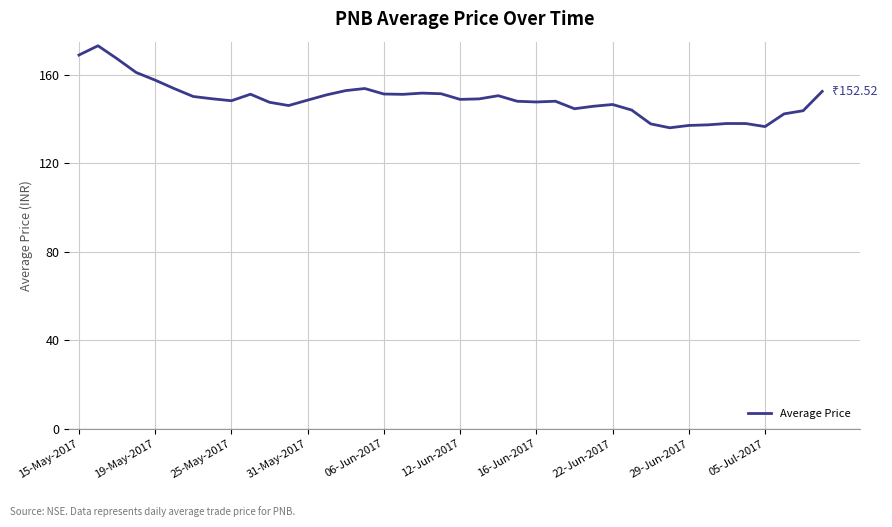

What is the maximum value shown in the chart?

173.1